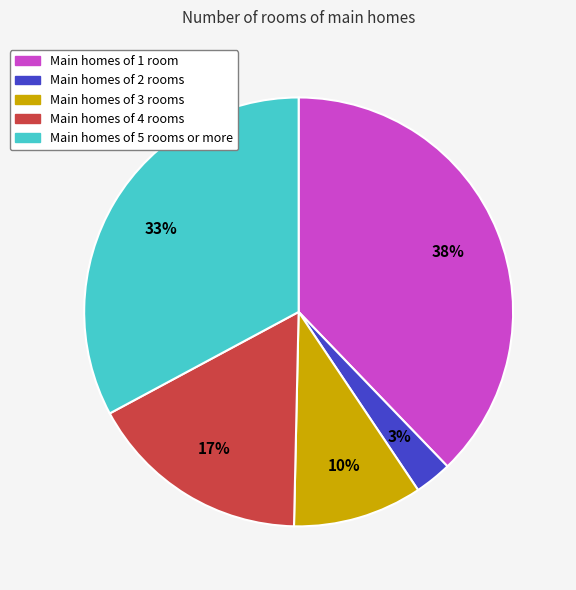

To the nearest percent, what percentage of the pie is Main homes of 1 room?

38%